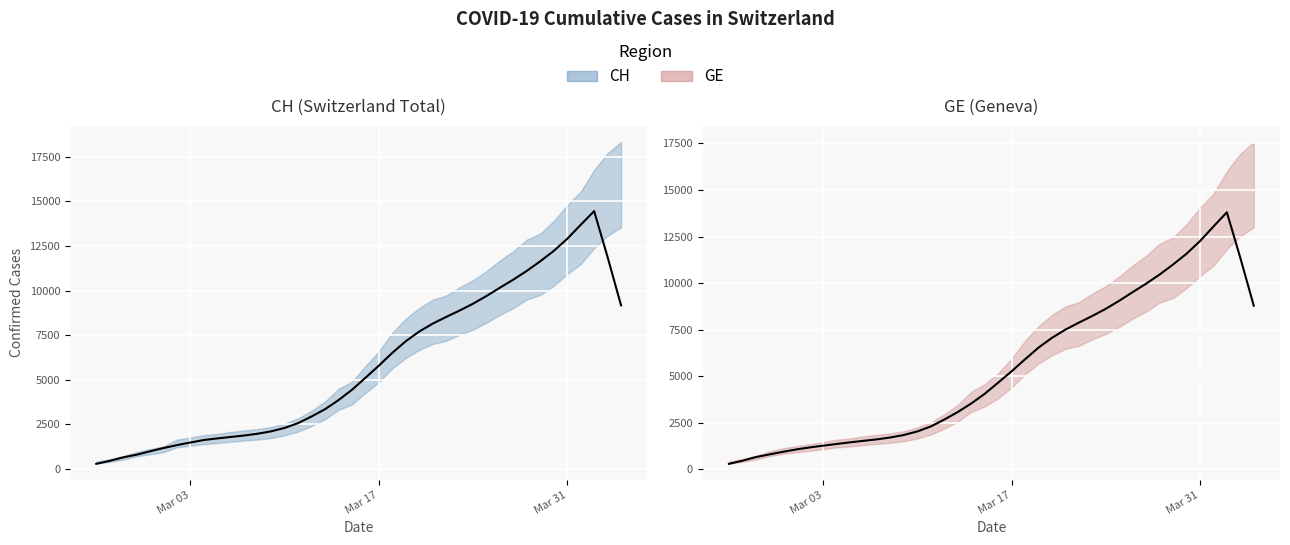

What is the minimum value for GE trend?

296.8